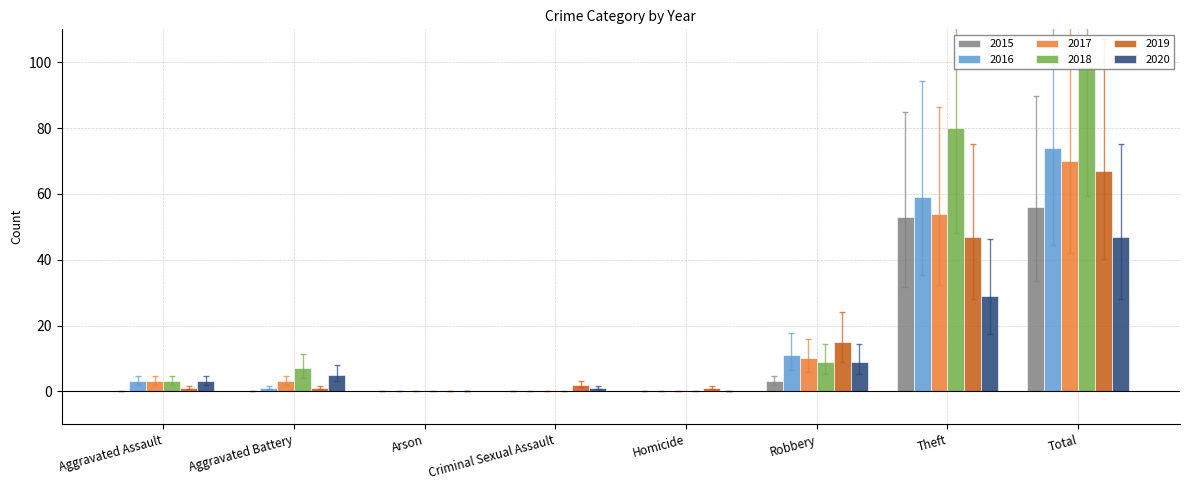

How many values in the 2018 series exceed 4?

4